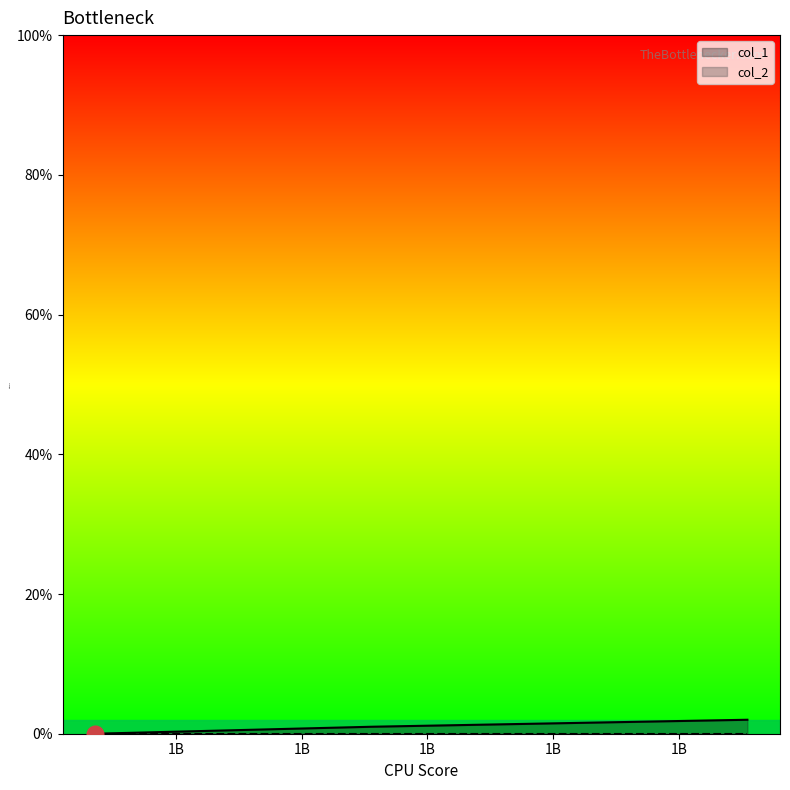

How many values in the col_1 series are below 1?

1